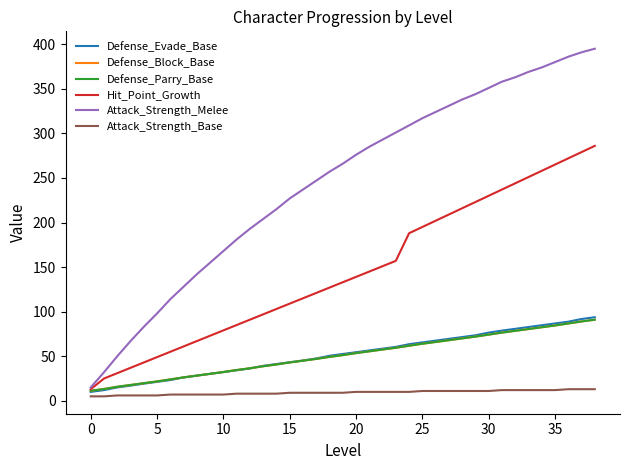

True or false: Defense_Block_Base and Defense_Parry_Base cross at least once.

False